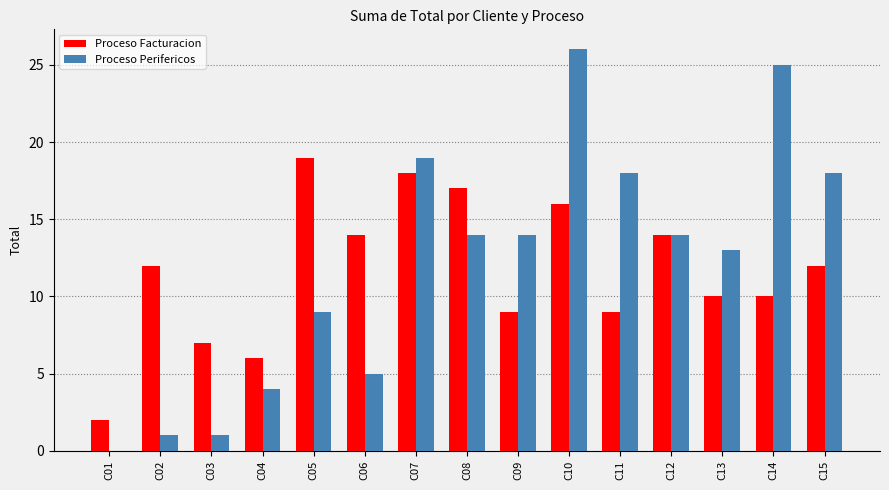

Is the value of Proceso Facturacion at C08 greater than the value of Proceso Perifericos at C07?

No